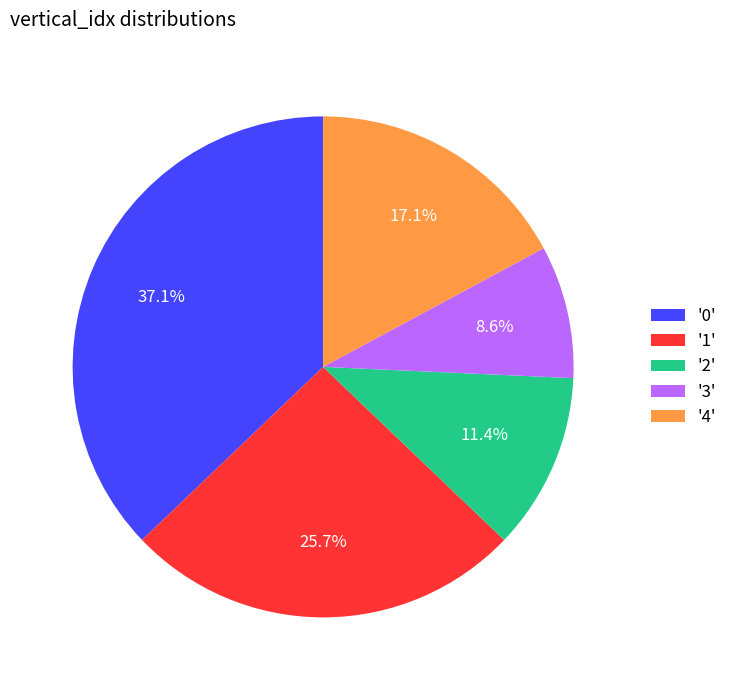

How much of the chart is everything except '3'?

91.4%